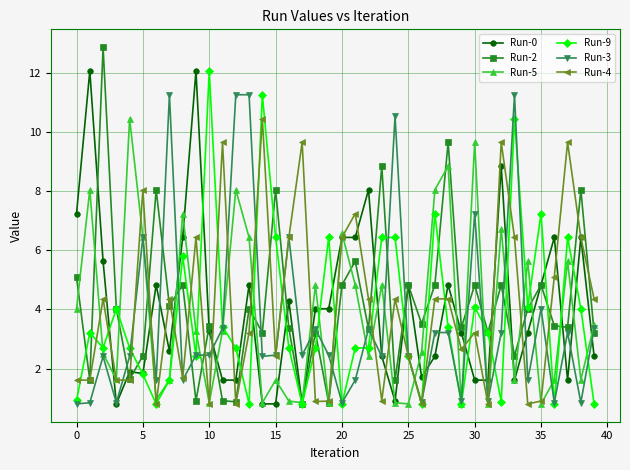

Which series has the largest total across all categories?

Run-2